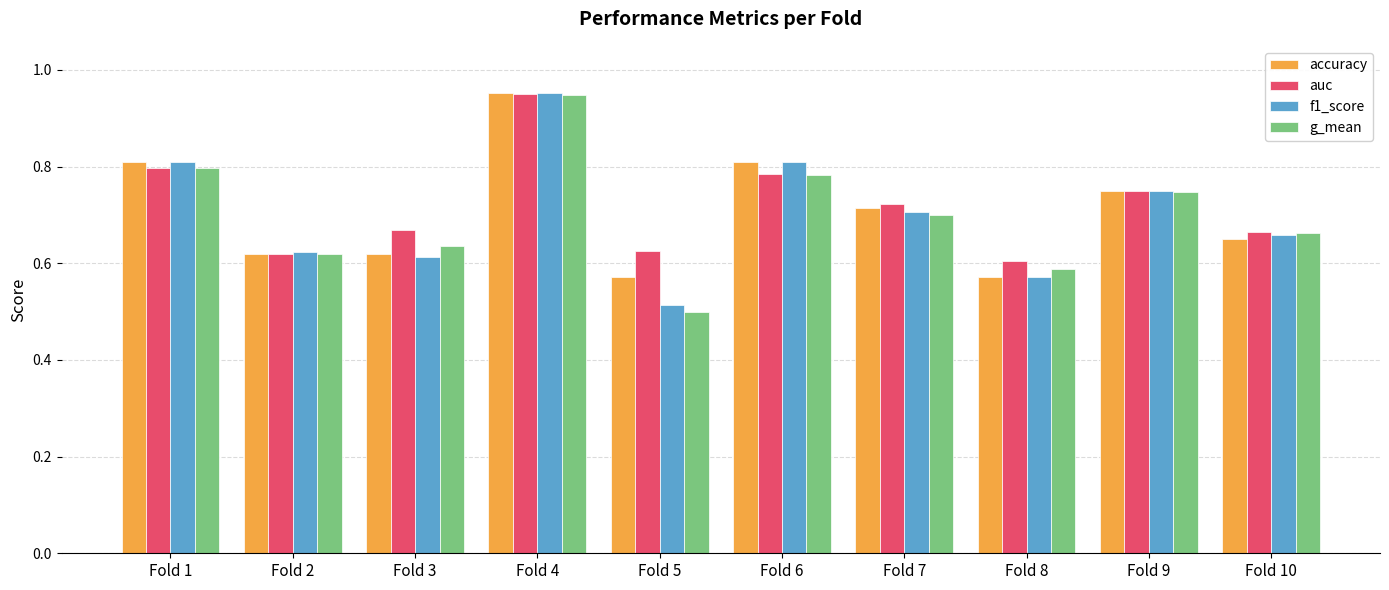

Which category has the lowest value across all series?

Fold 5